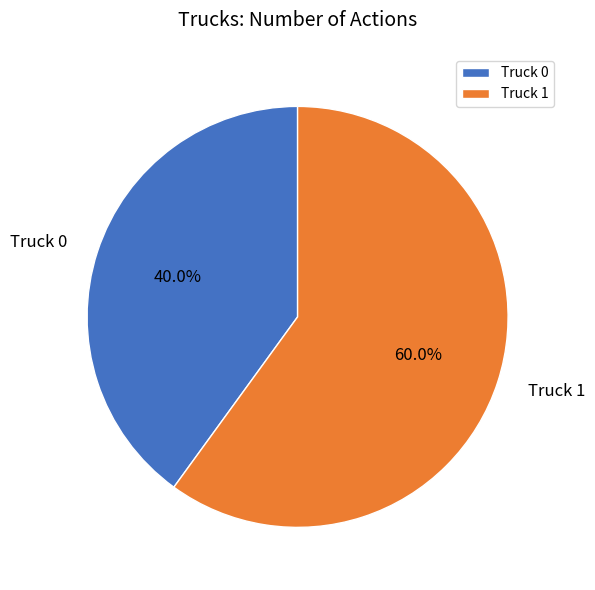

Which has a higher value, Truck 1 or Truck 0?

Truck 1